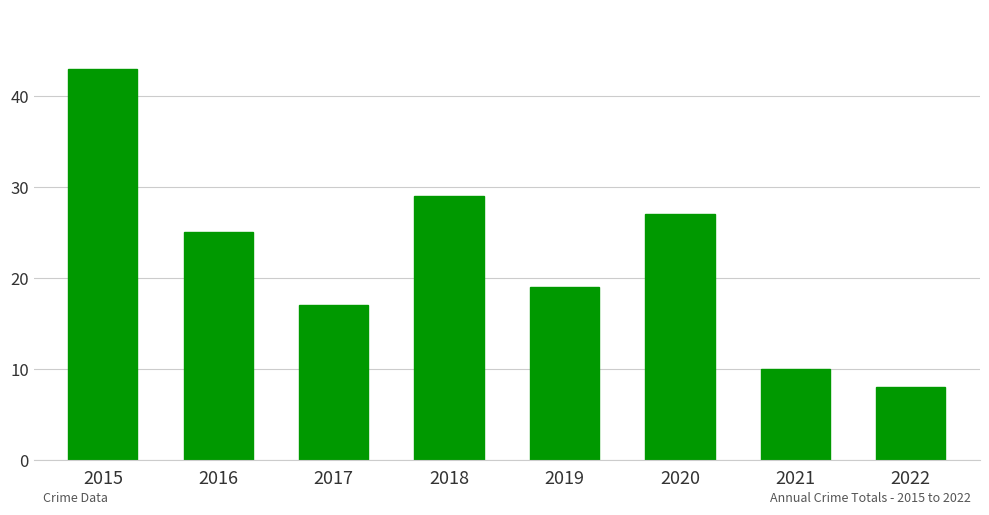

True or false: the data shows 39 at 2018.

False